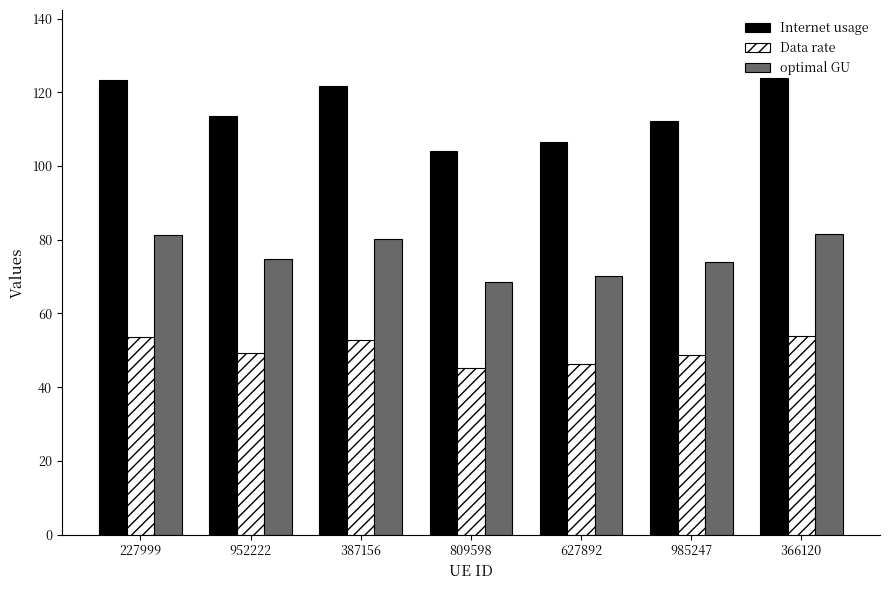

Count the number of data series in this chart.

3